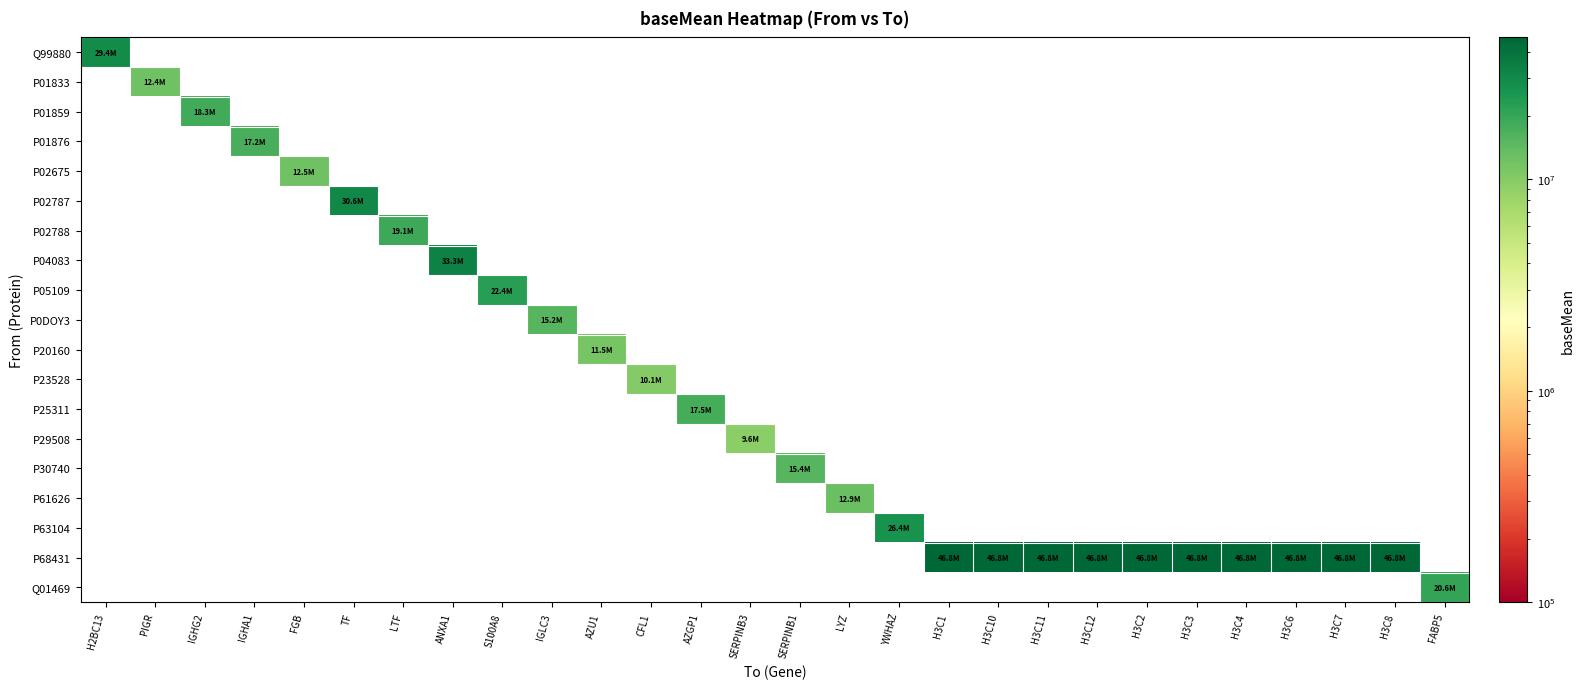

Between IGHG2 and IGHA1, which series saw the biggest shift?

P01859